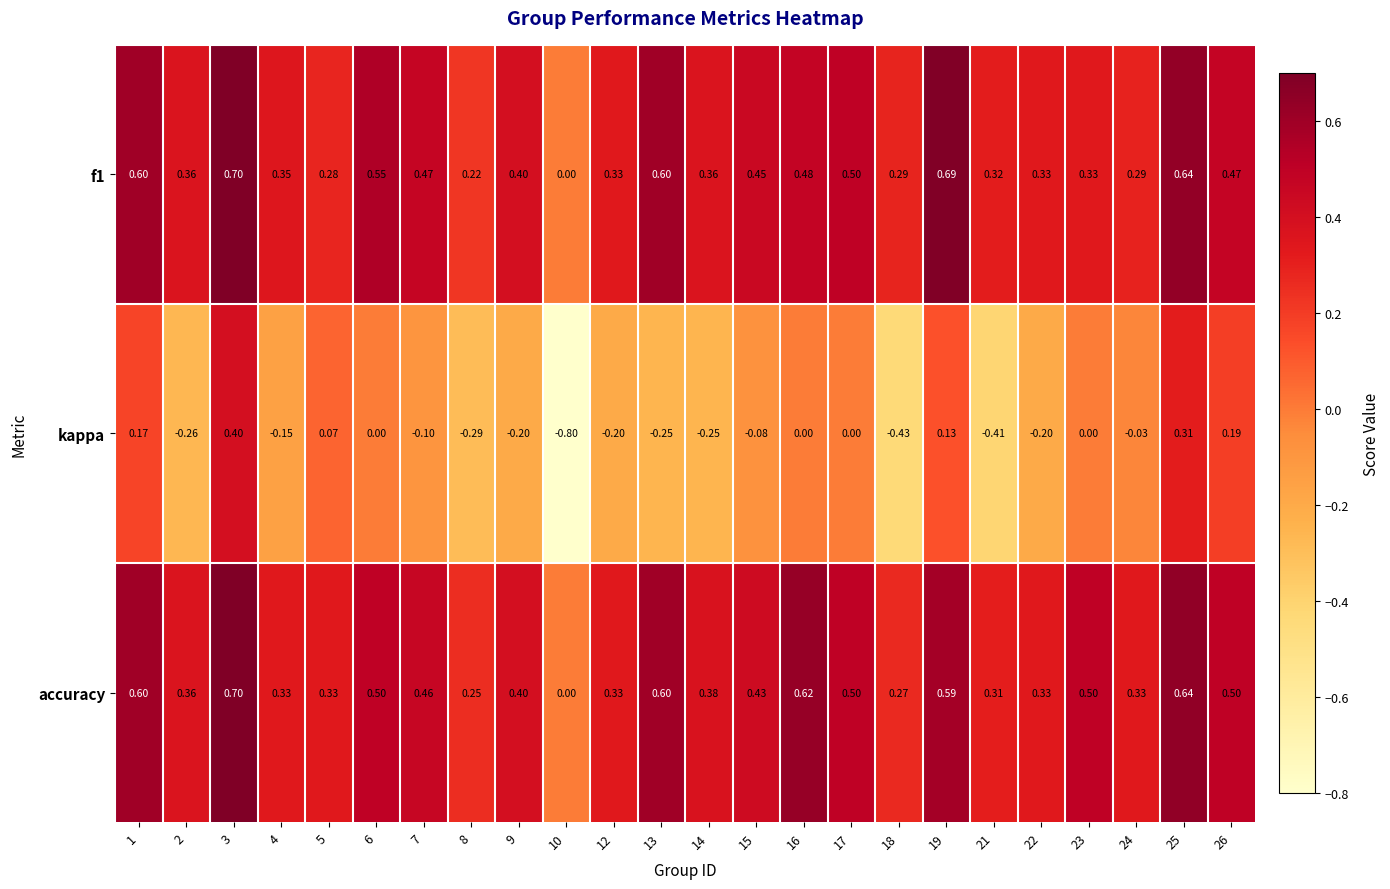

Which series has the largest total across all categories?

accuracy